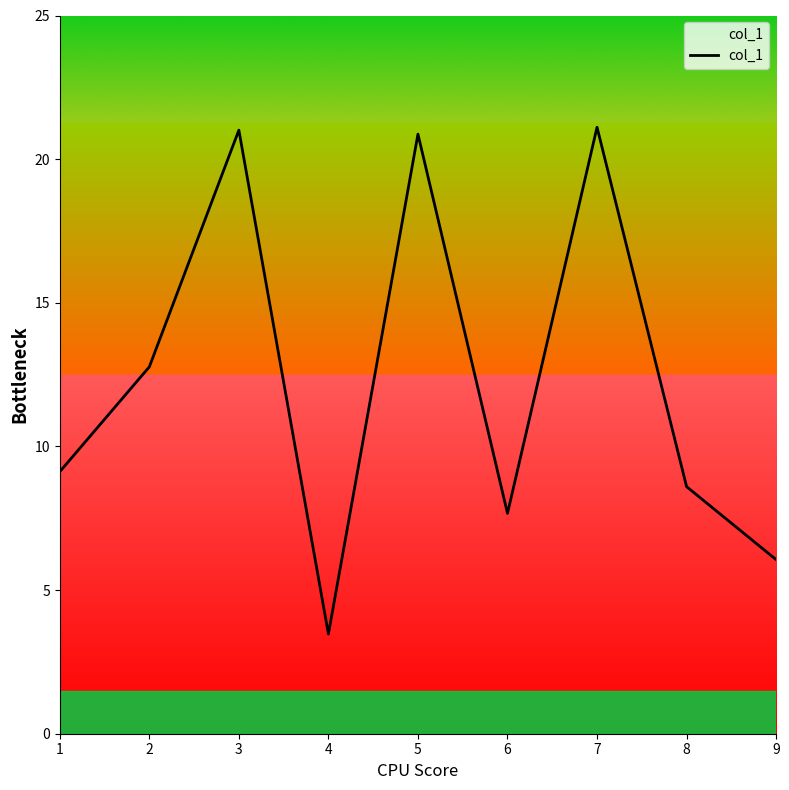

Read the value at 7.

21.1